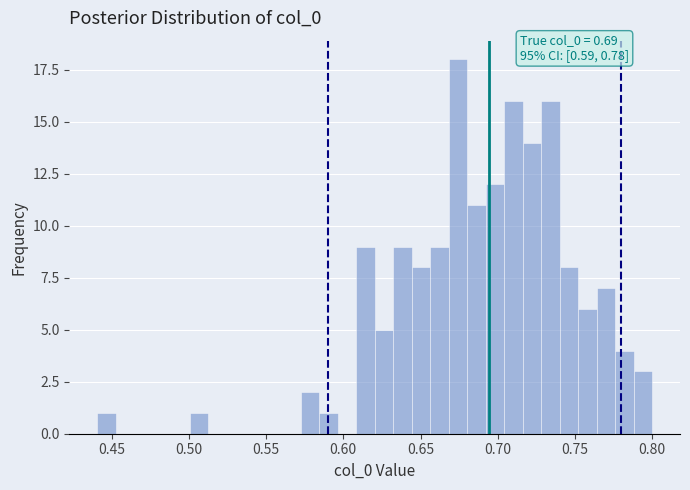

Around what value on the x-axis is the tallest bar? Give the approximate position of its centre, as read against the axis.

0.675